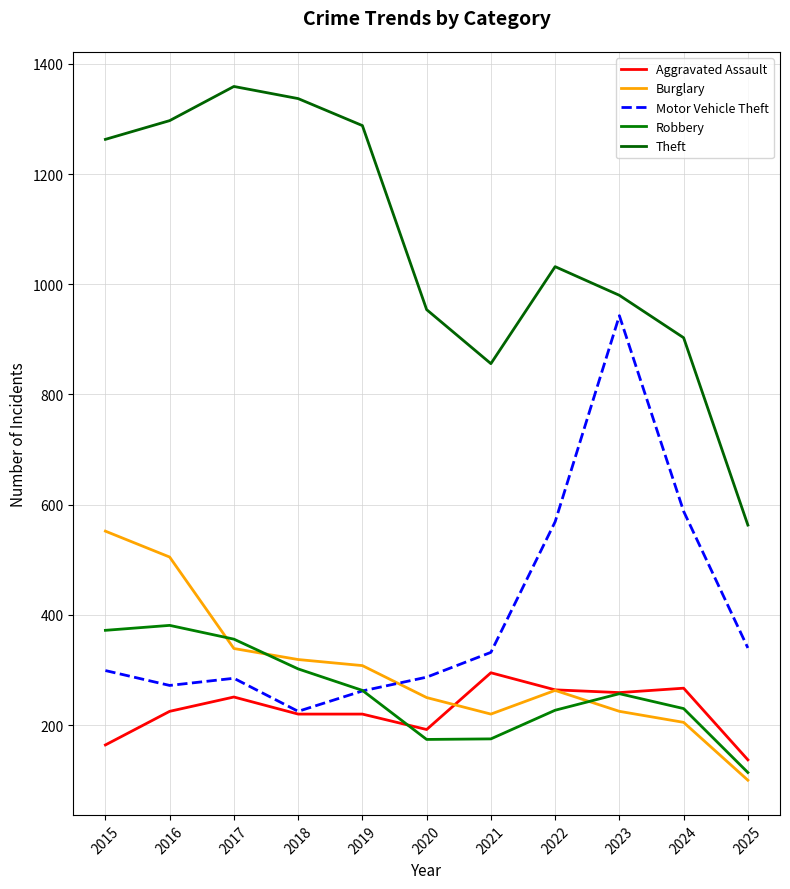

Is this an area chart (filled region under the line)?

No